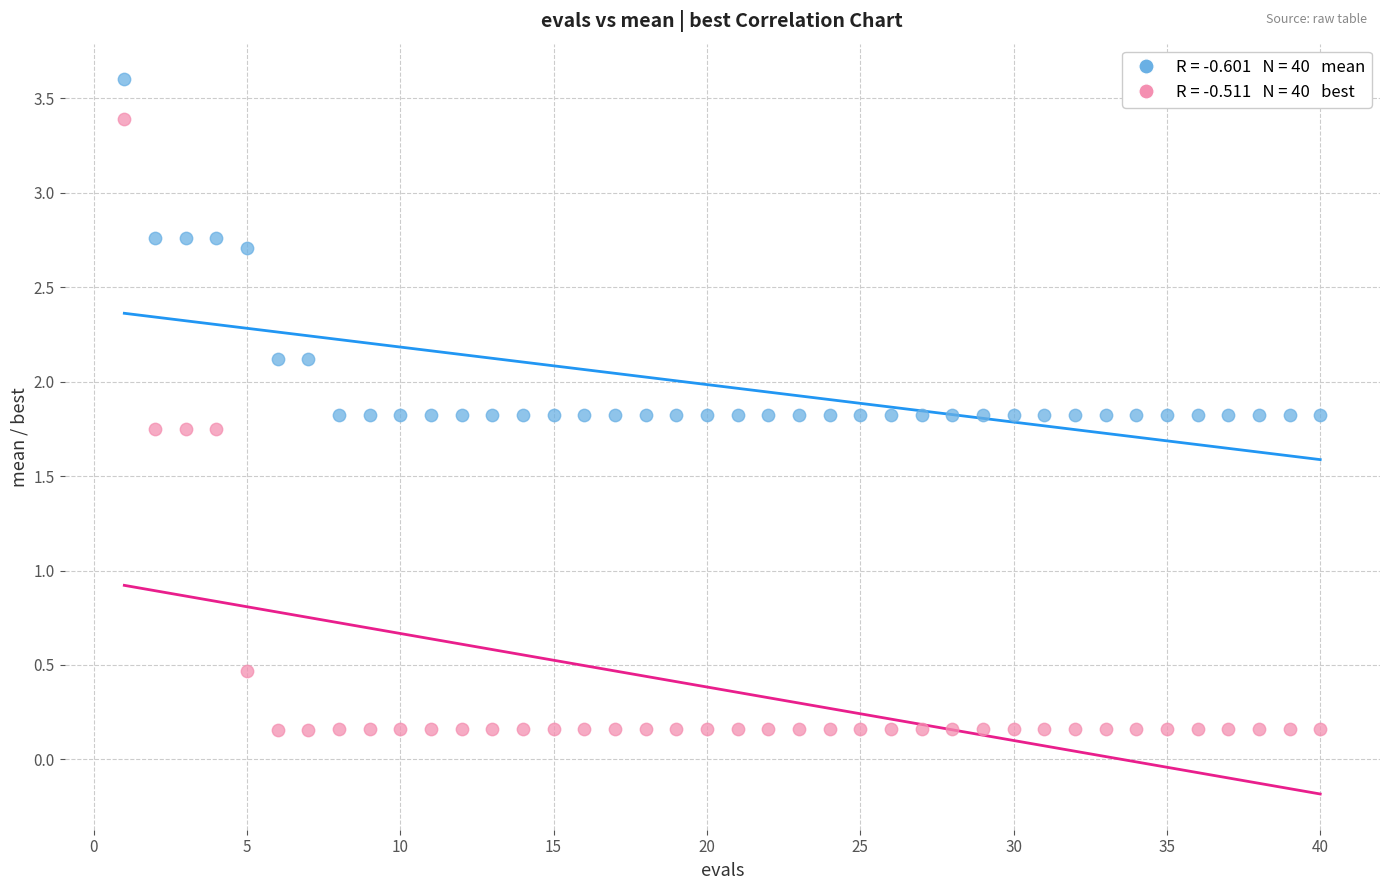

Across all data points, what is the range of X values (max minus min)?

39.0